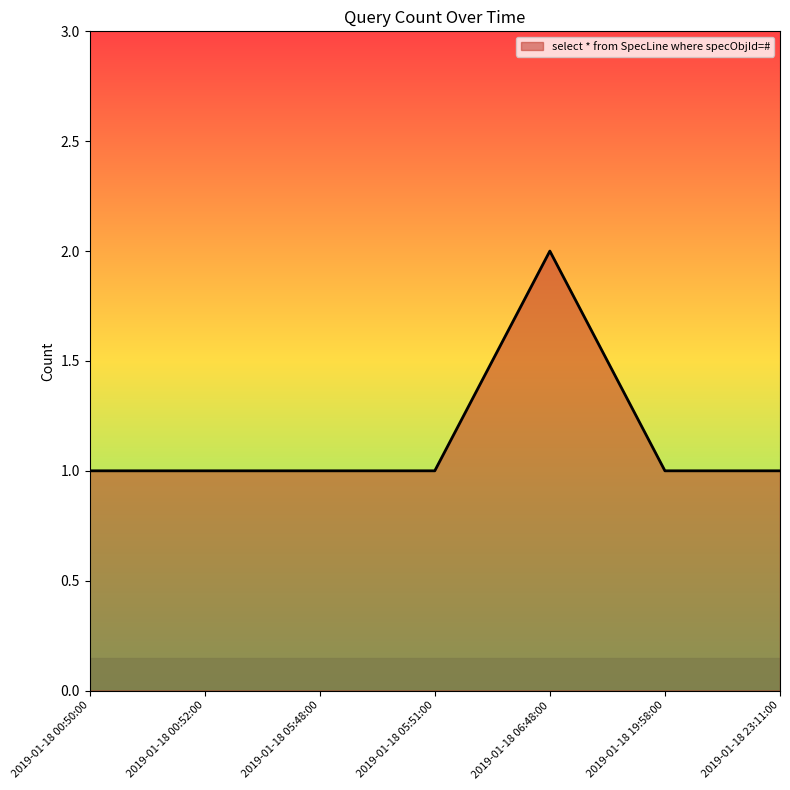

At which category does the chart reach its peak across all series?

2019-01-18 06:48:00